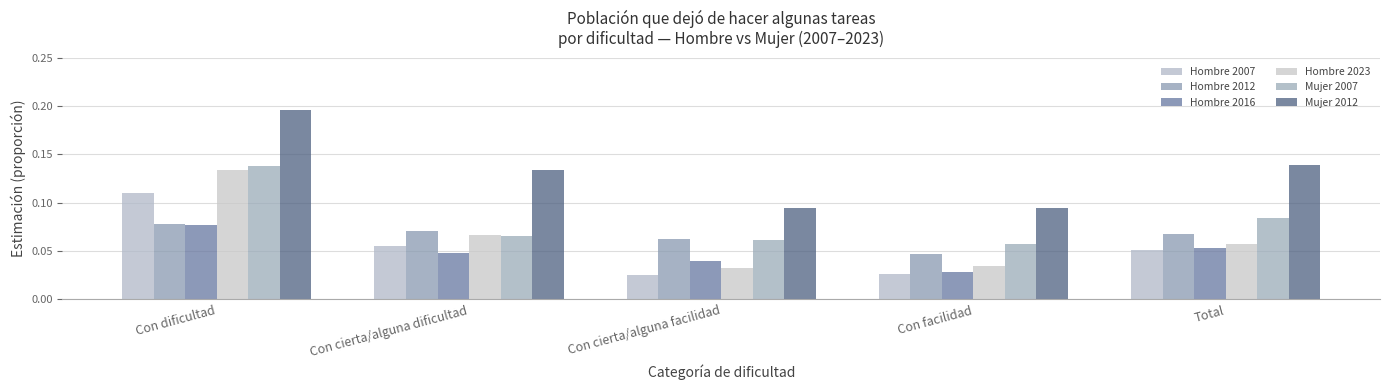

Which category has the lowest value in the Hombre 2023 series?

Con cierta/alguna facilidad